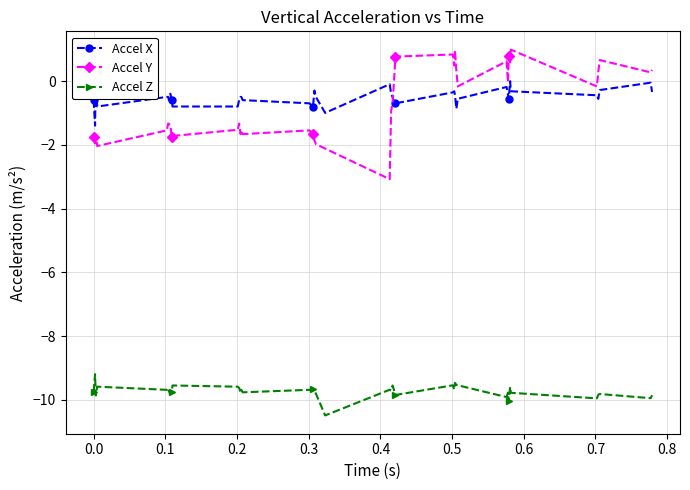

Reading left to right, transcribe all the data shown in this chart.

Accel X: -0.6	-1.4	0.0	-0.8	-0.5	-0.5	-0.6	-0.4	-0.6	-0.8	-0.8	-0.6	-0.5	-0.5	-0.6	-0.7	-0.8	-0.3	-0.5	-1.0	-0.1	-0.4	-0.5	-0.7	-0.7	-0.4	-0.3	-0.4	-0.9	-0.6	-0.2	-0.4	-0.6	-0.0	-0.3	-0.4	-0.6	-0.3	-0.1	-0.3
Accel Y: -1.8	-2.0	-1.7	-2.0	-1.5	-1.3	-1.4	-1.4	-1.8	-1.7	-1.5	-1.3	-1.7	-1.5	-1.7	-1.5	-1.6	-1.9	-2.0	-2.1	-3.1	-0.9	-0.7	-0.0	0.8	0.8	0.5	1.0	0.3	-0.2	0.6	-0.0	0.8	0.5	1.0	-0.2	0.3	0.7	0.3	0.3
Accel Z: -9.7	-9.2	-9.9	-9.6	-9.7	-9.6	-9.7	-9.8	-9.7	-9.5	-9.6	-9.6	-9.8	-9.7	-9.8	-9.7	-9.7	-9.7	-9.8	-10.5	-9.7	-9.7	-9.6	-9.7	-9.8	-9.5	-9.7	-9.5	-9.5	-9.5	-9.9	-9.8	-10.0	-9.6	-9.8	-10.0	-9.8	-9.8	-9.9	-9.9